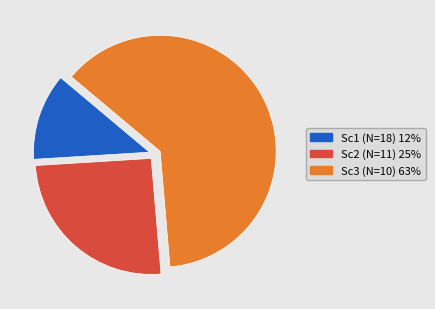

Is there any slice that represents more than half of the pie?

Yes